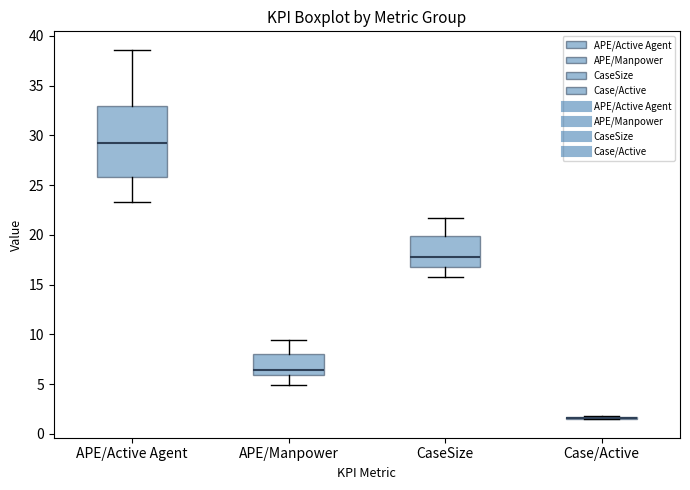

Reading left to right, read every box against the y-axis: the position of its median line, the range the box covers, and the ends of its whiskers. The values are not printed on the chart, so give them approximately, as read against the axis.

APE/Active Agent: median 29.0, box 26.0 to 33.0, whiskers 23.5 to 38.5
APE/Manpower: median 6.5, box 6.0 to 8.0, whiskers 5.0 to 9.5
CaseSize: median 18.0, box 17.0 to 20.0, whiskers 16.0 to 21.5
Case/Active: box collapsed to a line at 1.5, whiskers 1.5 to 2.0